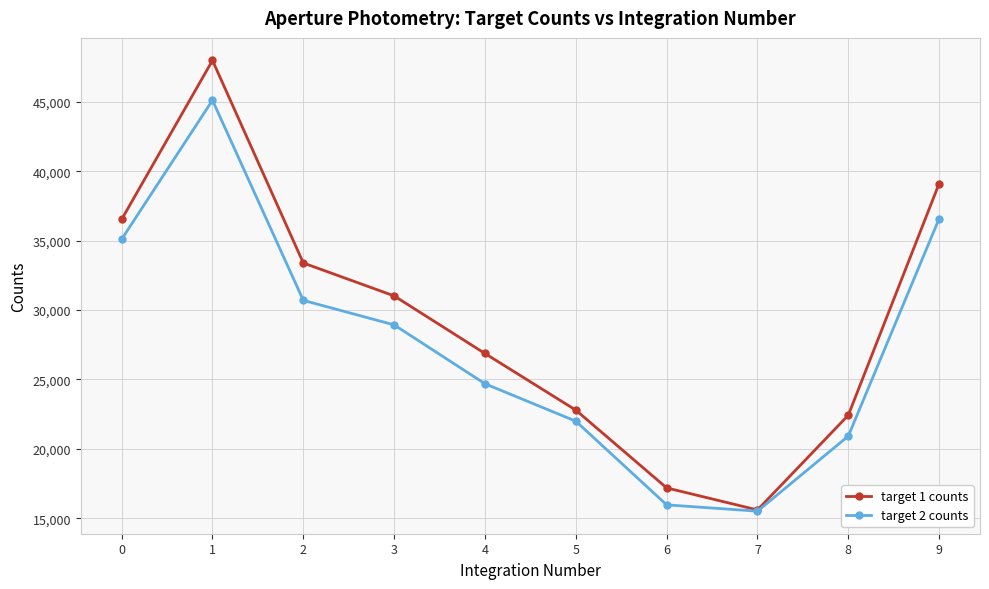

Reading right to left, extract all data points from this chart.

target 1 counts: 39124.8	22426.5	15595.7	17186.2	22792.6	26874.7	31027.1	33399.4	48002.2	36541.9
target 2 counts: 36593.0	20919.5	15506.4	15962.5	21993.1	24693.6	28936.3	30705.4	45131.4	35109.5